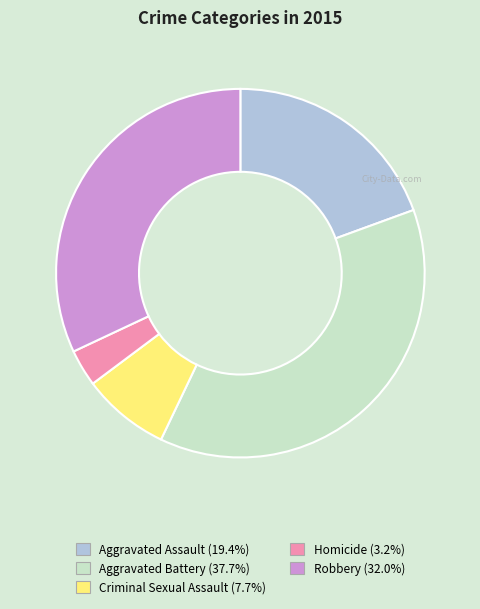

Does any single category account for the majority?

No